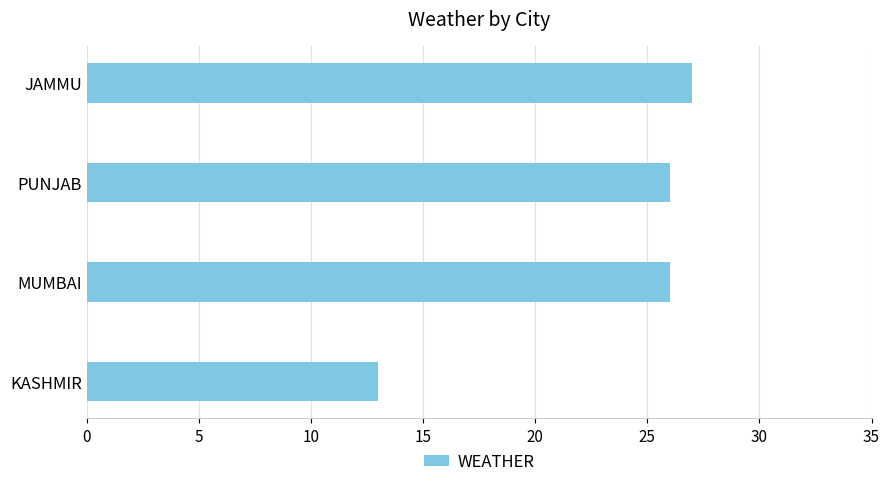

What is the greatest value displayed?

27